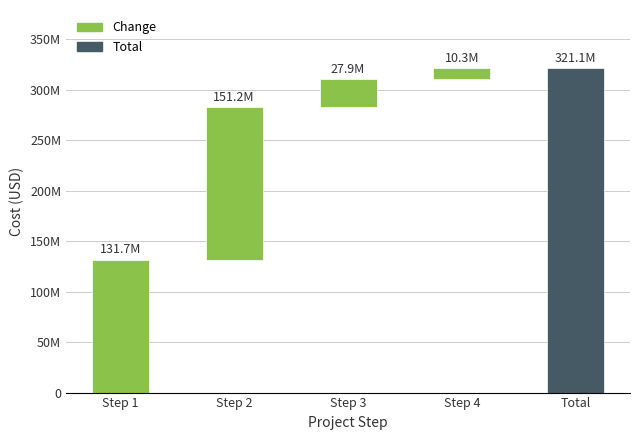

Reading left to right, list all the values displayed in this chart.

Step 1=131667400	Step 2=151205380	Step 3=27934540	Step 4=10300000	Total=321107320